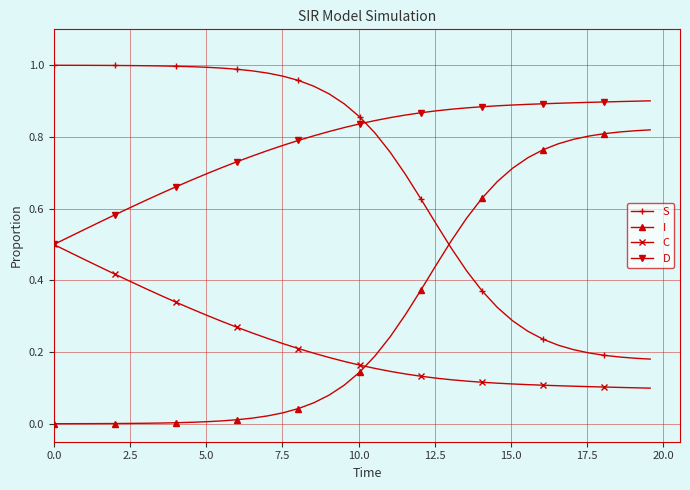

Which series ends up on top after the final intersection of D and S?

D